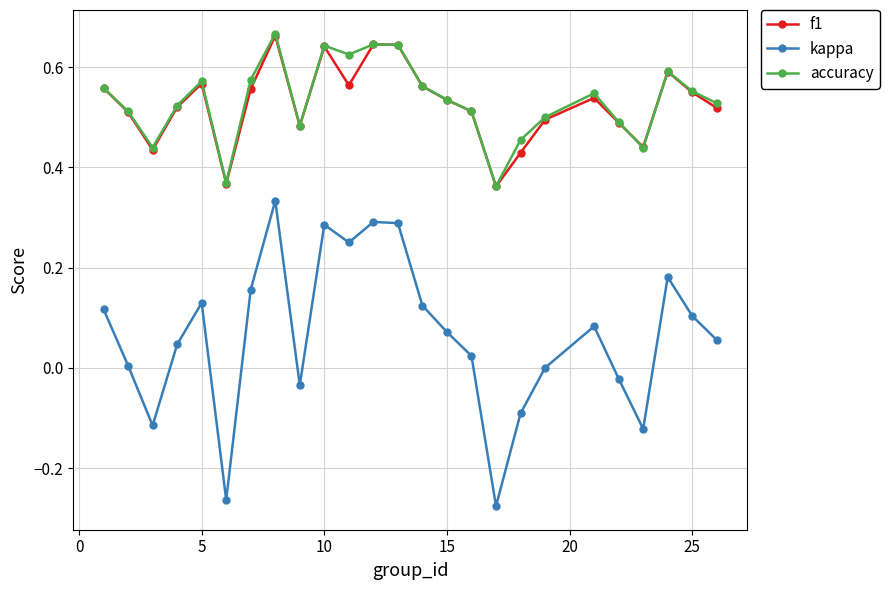

True or false: f1 has more than 2 interior local peaks.

True